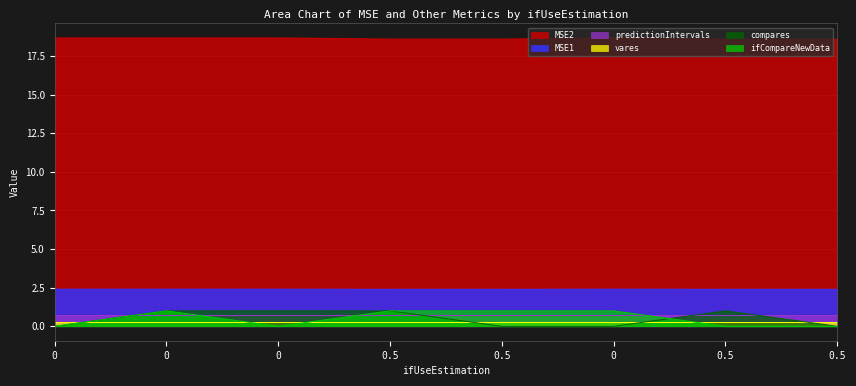

At which label is MSE1 closest to 18?

0.5